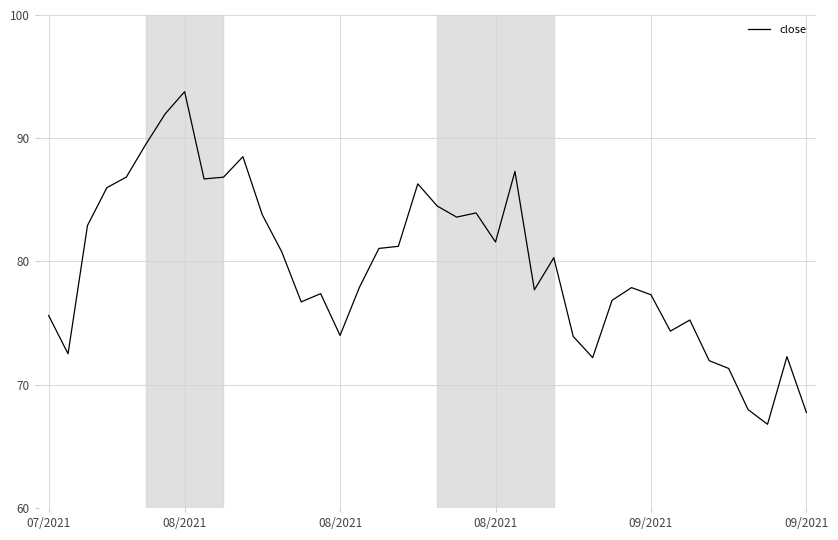

What is the smallest value displayed?

66.8